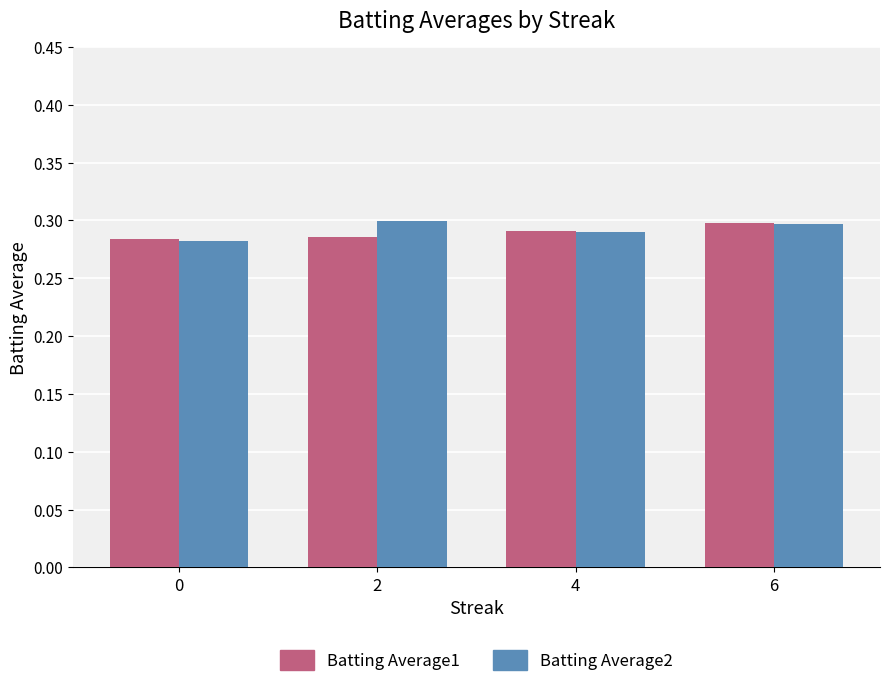

Is the value of Batting Average1 at 6 greater than the value of Batting Average2 at 0?

Yes